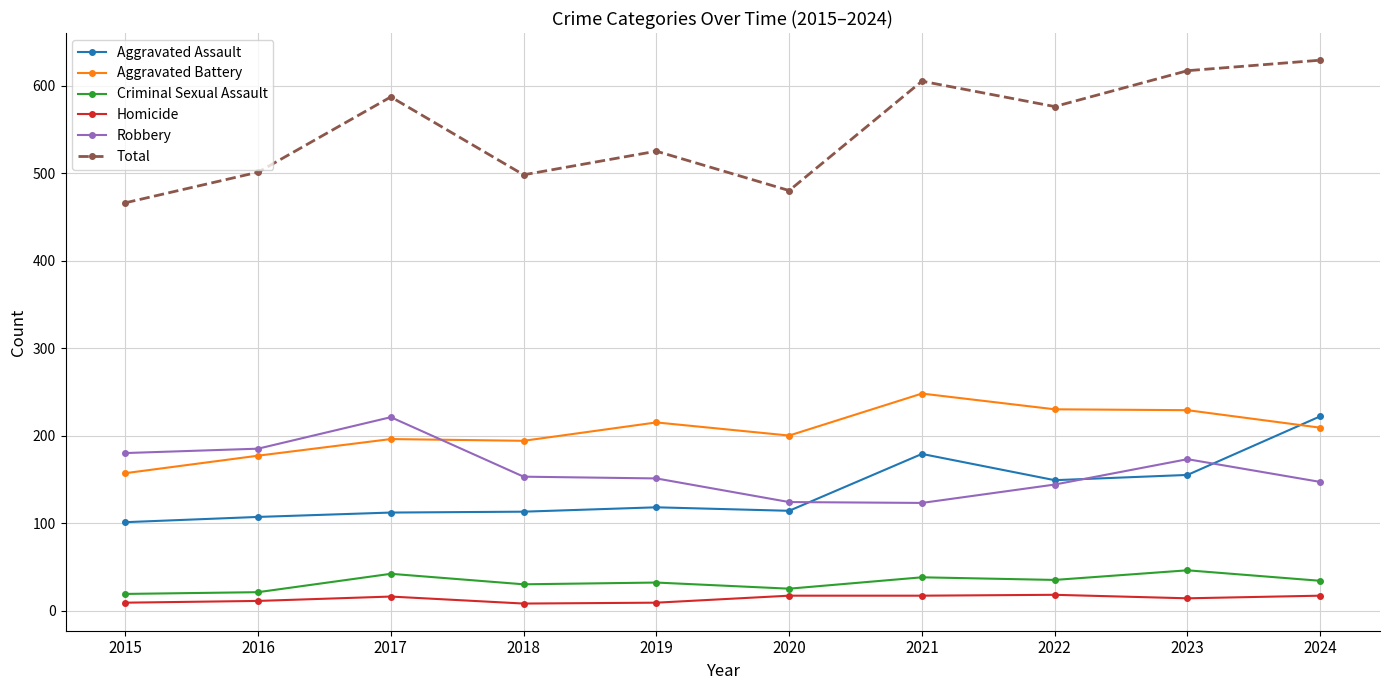

Where is the first local maximum for Total?

2017